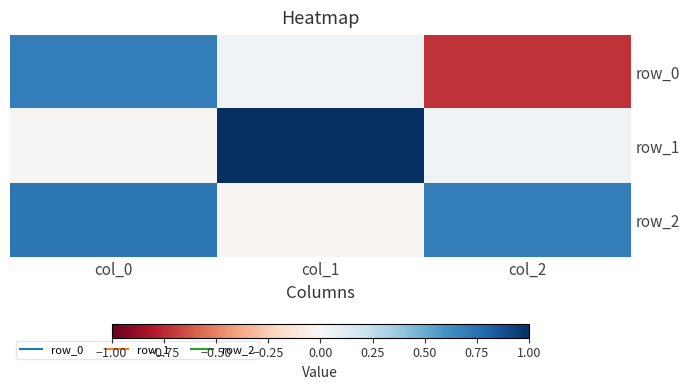

The row_0 series shows 0.1 at col_1. True or false?

False